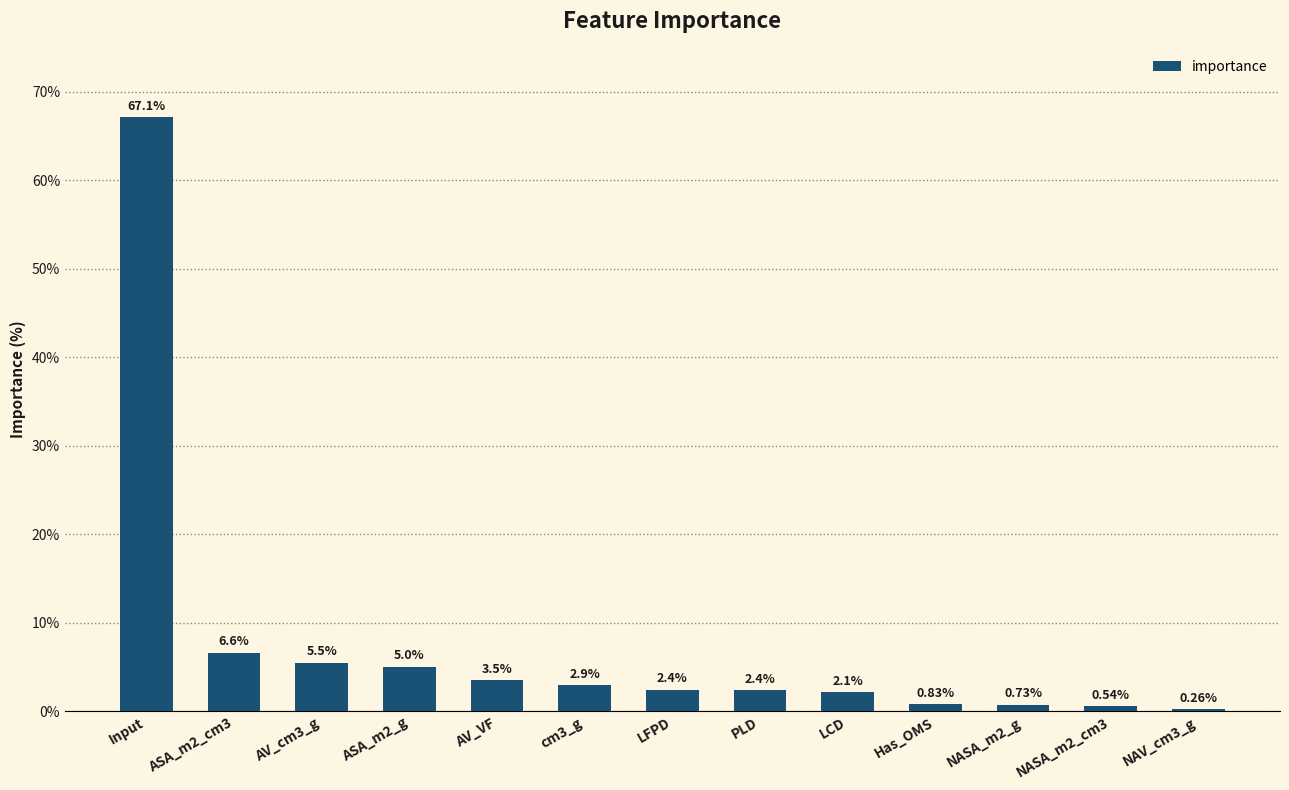

What is the average value?

7.7